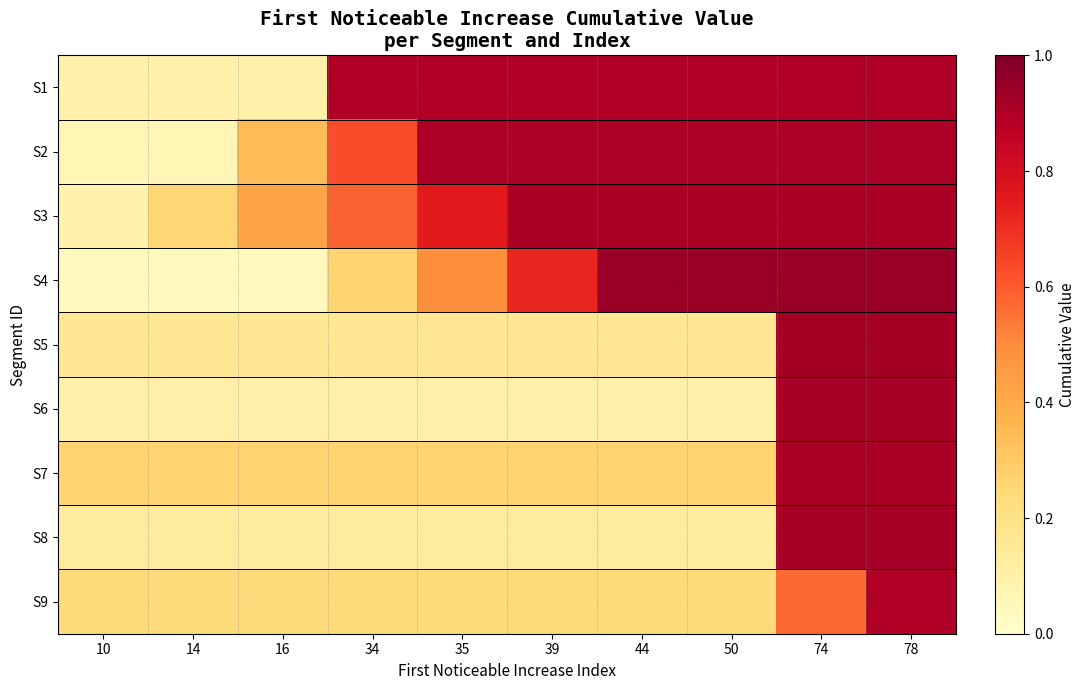

What is the difference between the highest and lowest values at 16?

0.4